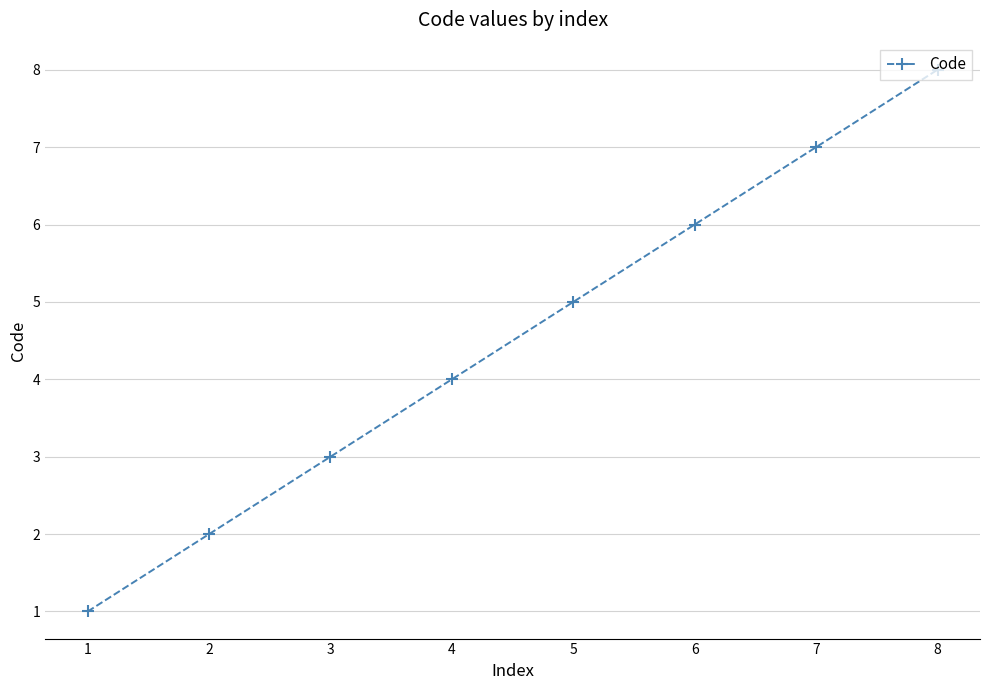

What is the maximum value shown in the chart?

8